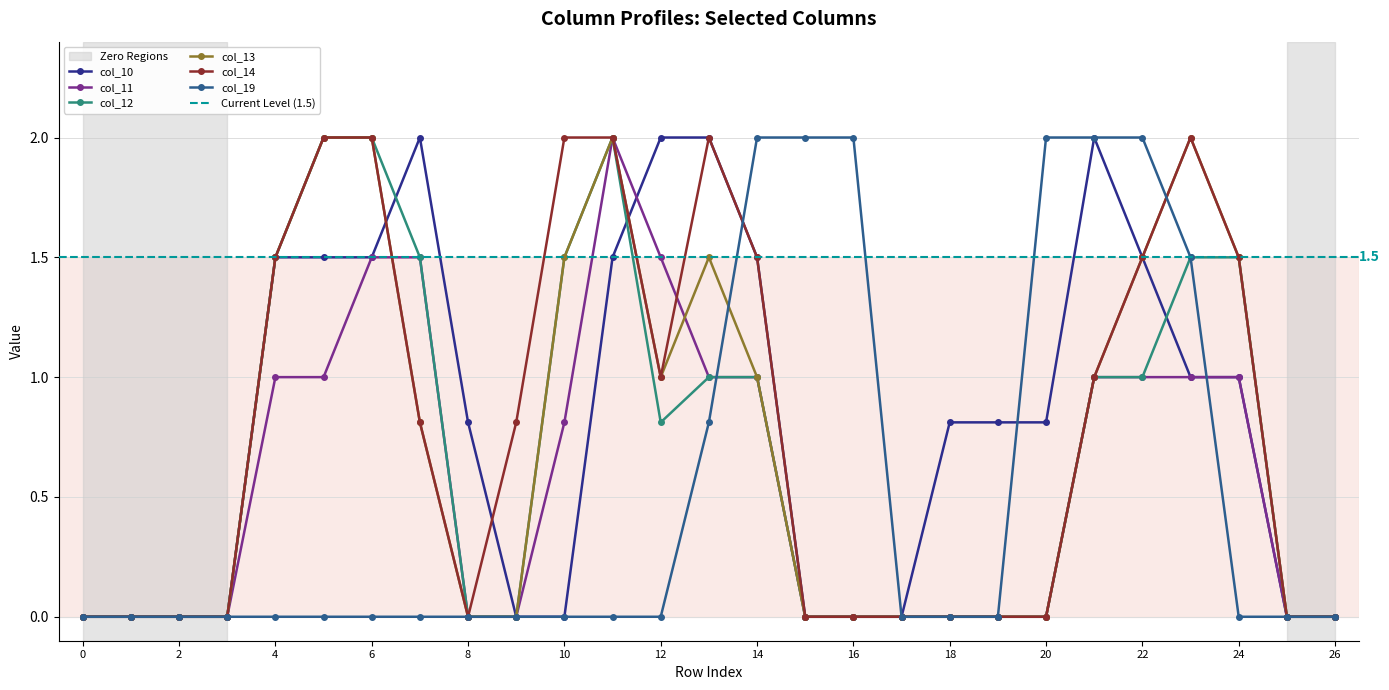

What are all the series names shown in the legend?

col_10, col_11, col_12, col_13, col_14, col_19